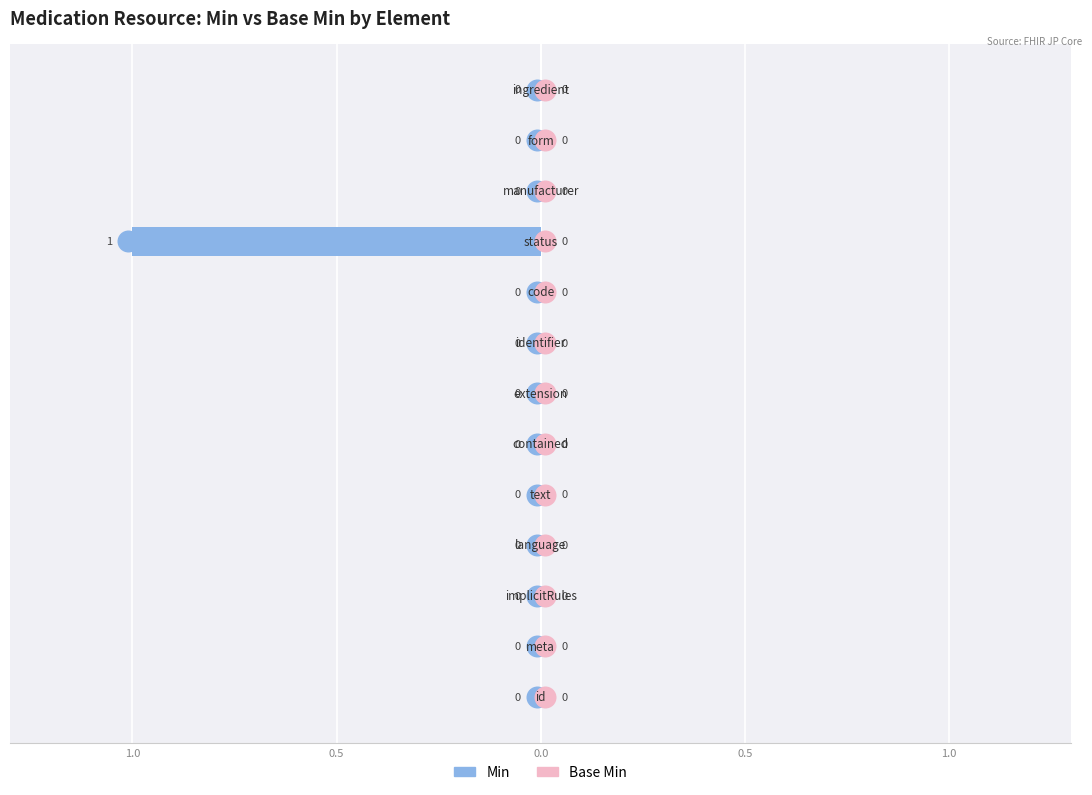

What are all the series names shown in the legend?

Min, Base Min